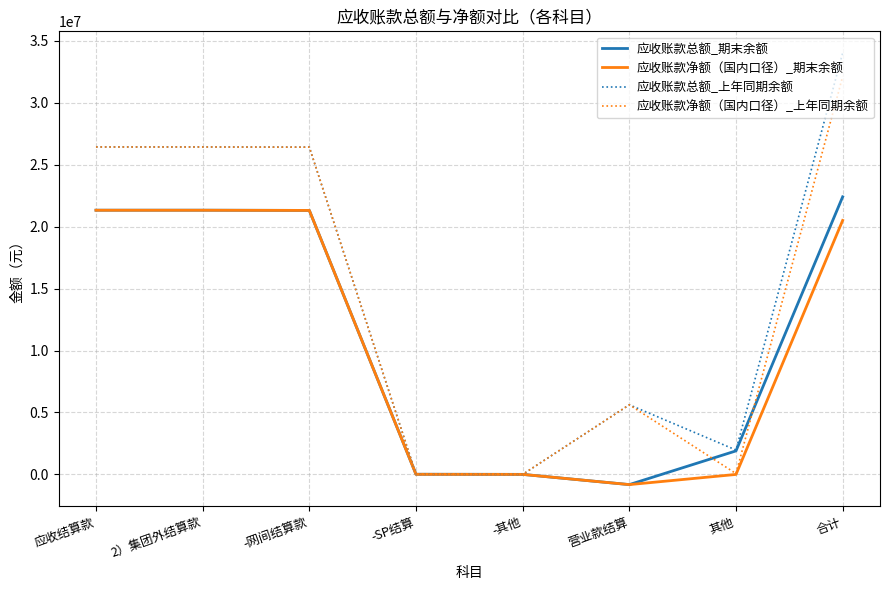

What is the total value across all series at 营业款结算?

9600399.2